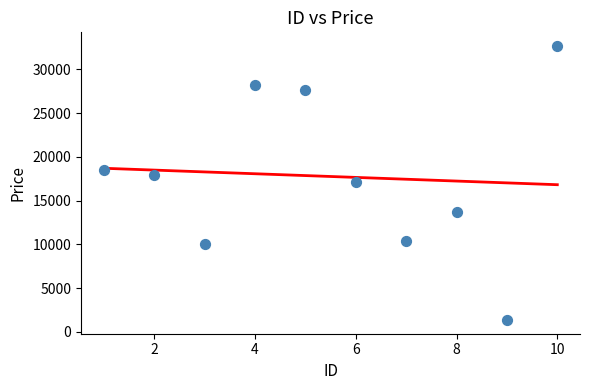

What is the average X value?

5.5